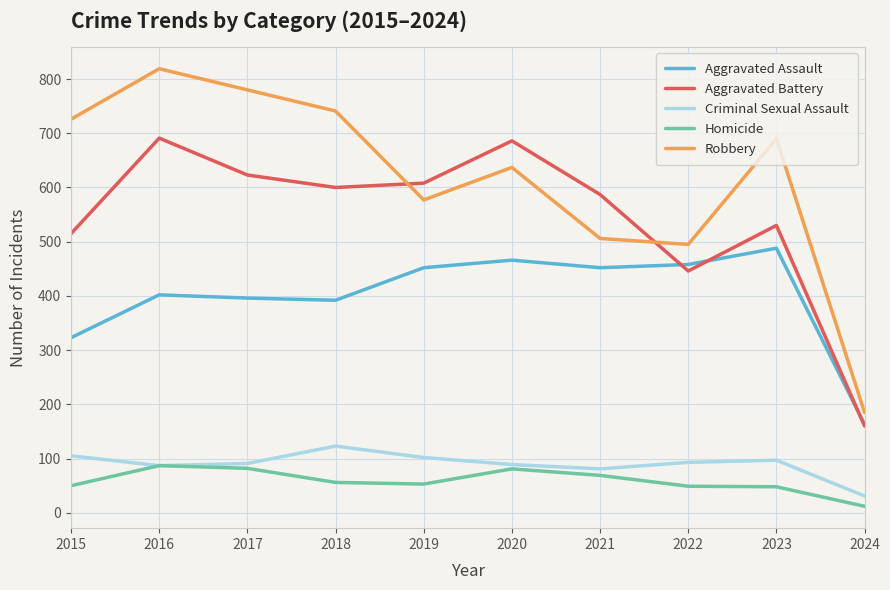

In Homicide, how many points are lower than both neighbors (excluding endpoints)?

1